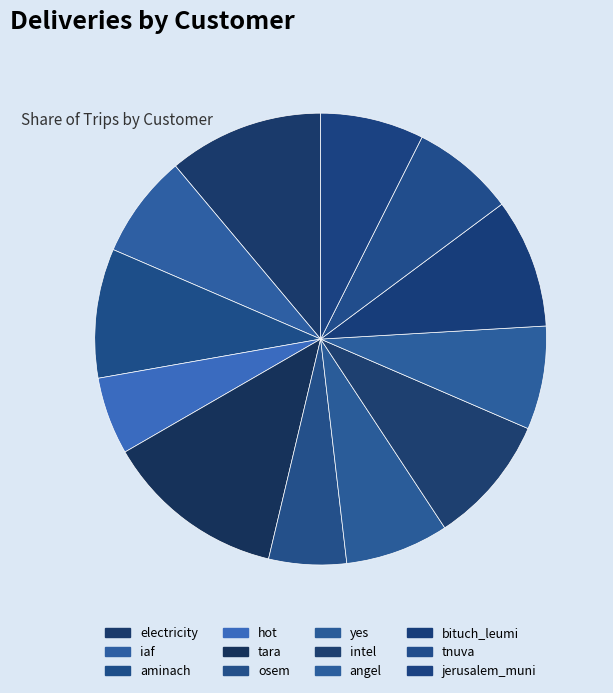

What percentage is the hot slice, to the nearest percent?

6%